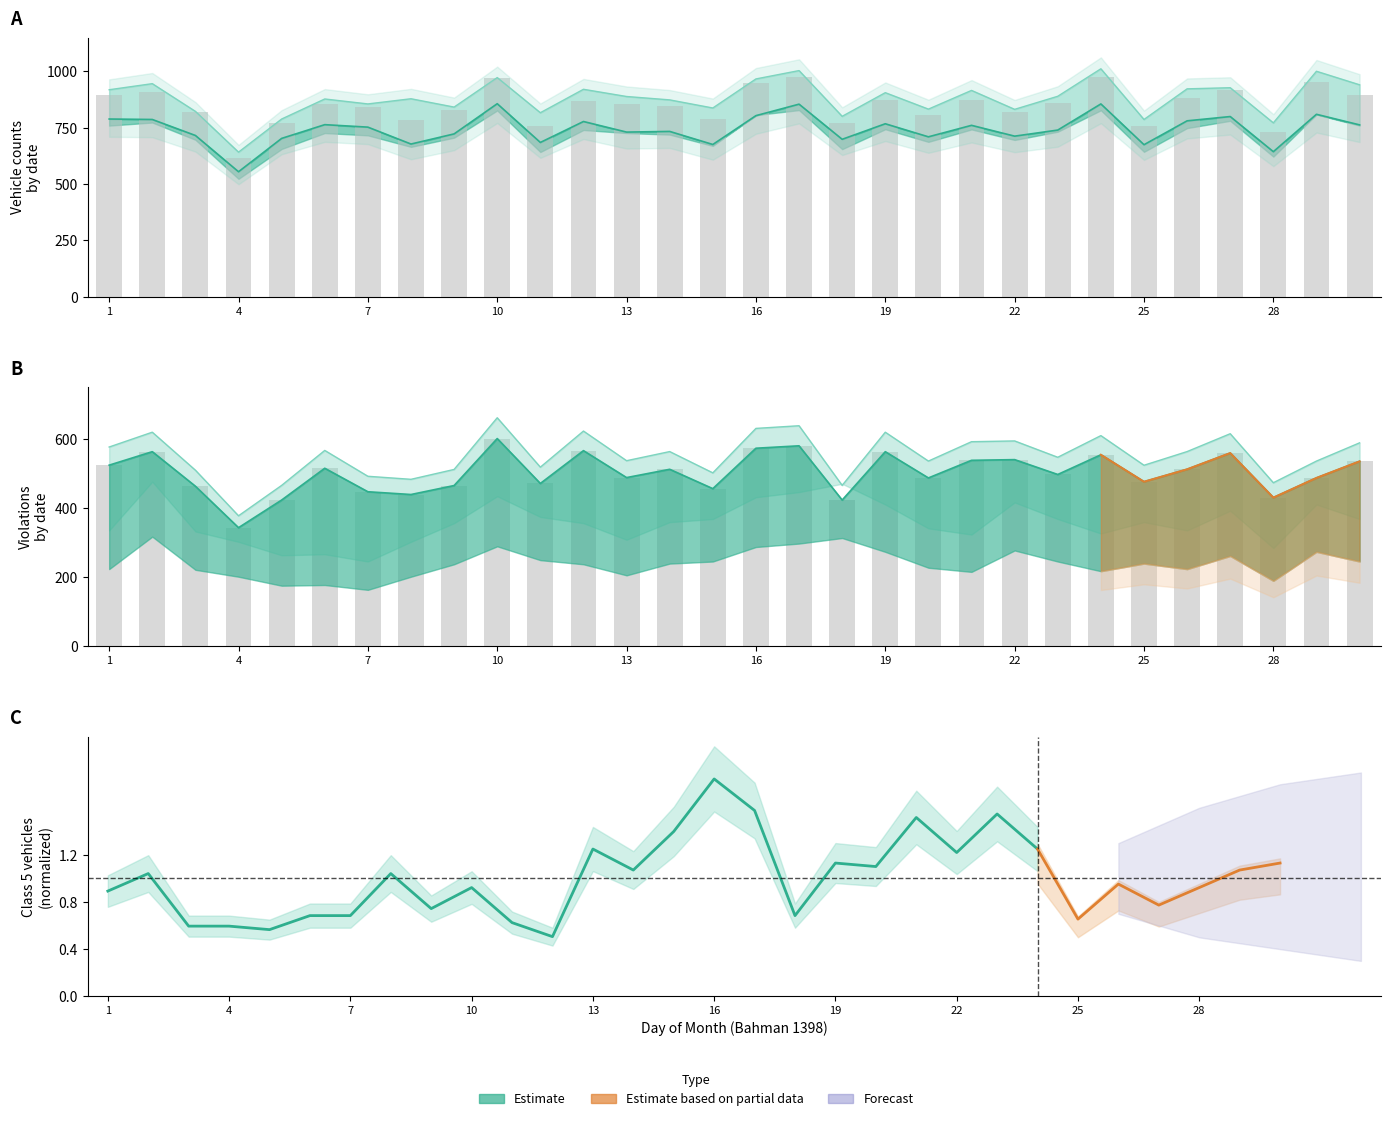

Is it true that Total vehicles equals 772 at 5?

True